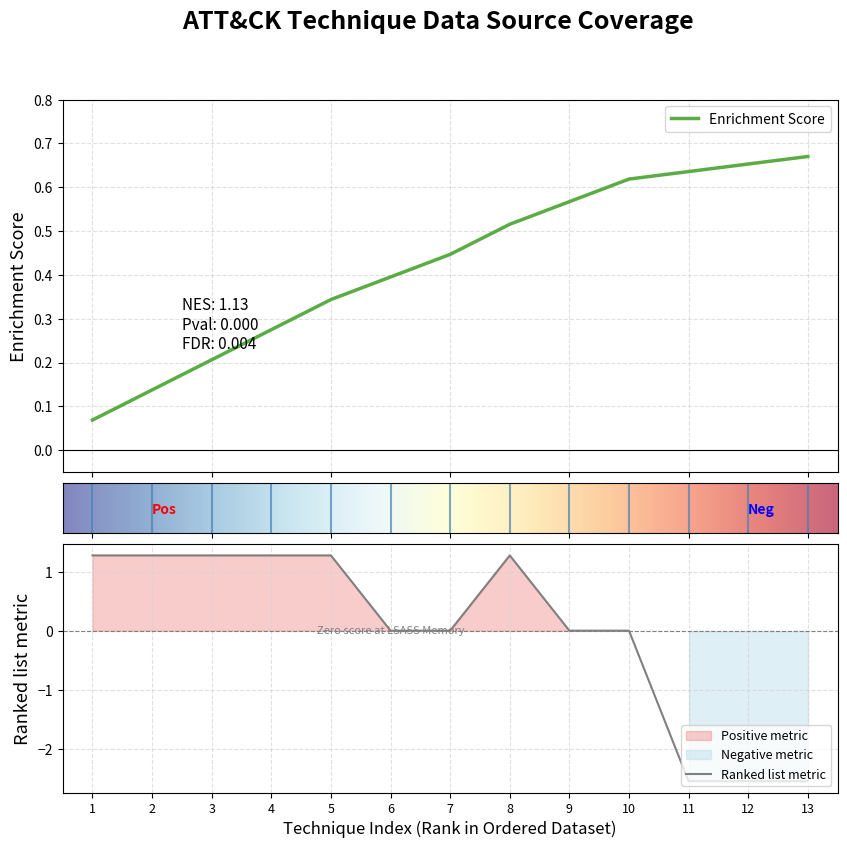

What is the change in value from 6 to 11?

-2.5